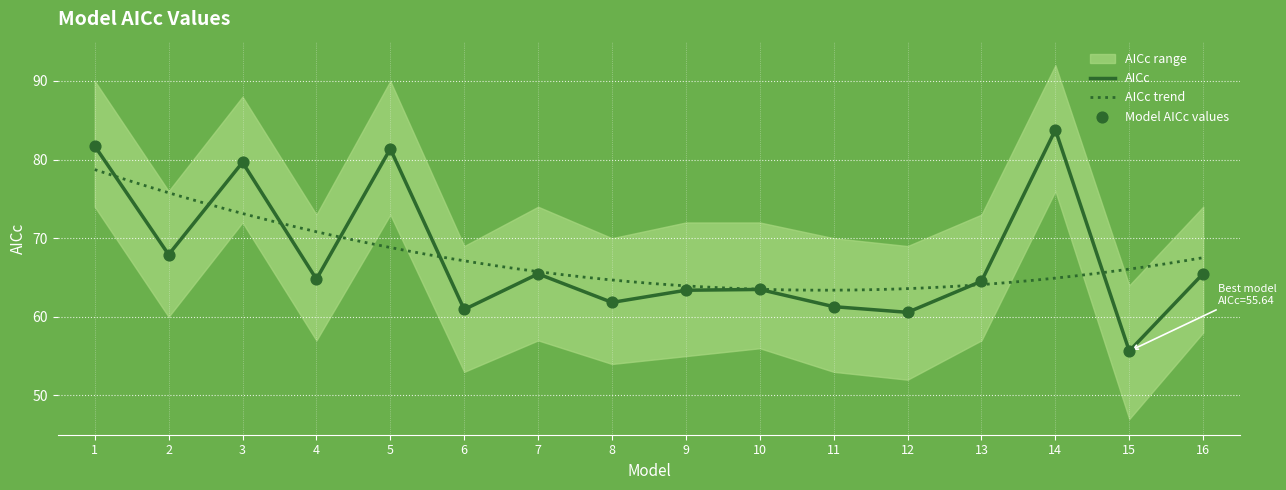

Which has a higher value, 6 or 13?

13